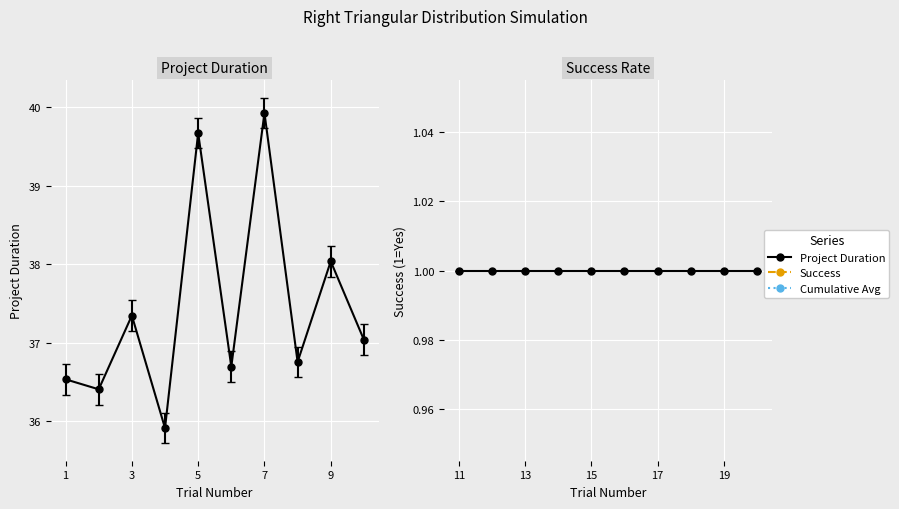

Is this an area chart (filled region under the line)?

No